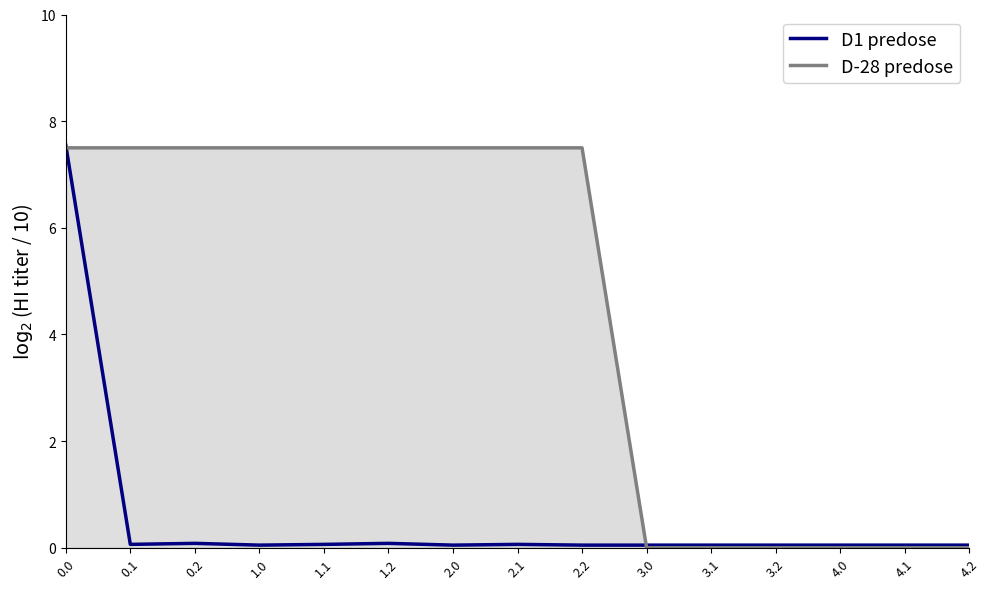

Reading right to left, what are all the values shown in this chart?

D1 predose: 4.2=0.1	4.1=0.1	4.0=0.1	3.2=0.1	3.1=0.1	3.0=0.1	2.2=0.1	2.1=0.1	2.0=0.1	1.2=0.1	1.1=0.1	1.0=0.1	0.2=0.1	0.1=0.1	0.0=7.5
D-28 predose: 4.2=0.0	4.1=0.0	4.0=0.0	3.2=0.0	3.1=0.0	3.0=0.0	2.2=7.5	2.1=7.5	2.0=7.5	1.2=7.5	1.1=7.5	1.0=7.5	0.2=7.5	0.1=7.5	0.0=7.5